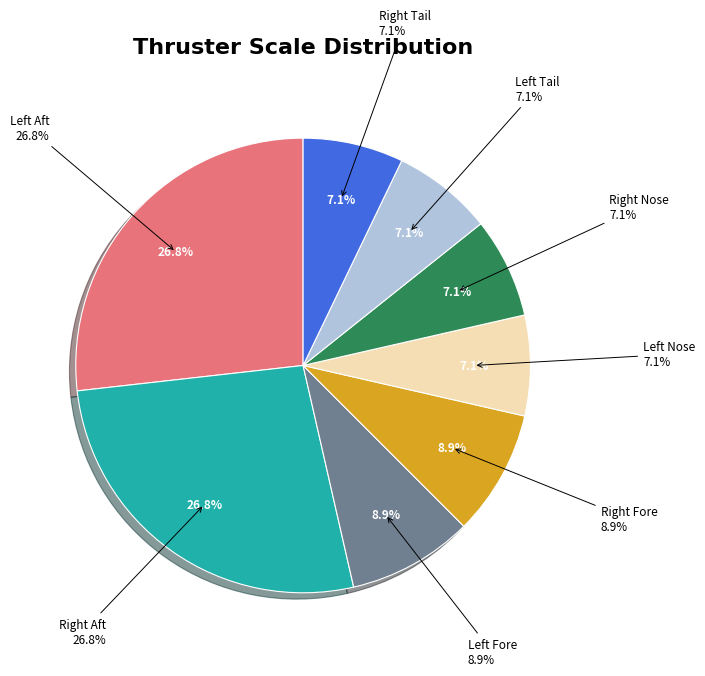

Which slice is the smallest?

Left Nose